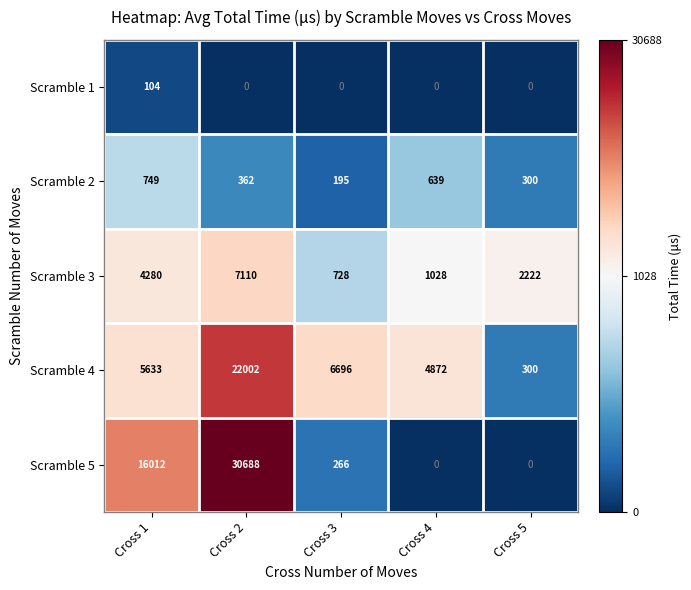

What is the difference between the Scramble 5 values at Cross 2 and Cross 1?

14676